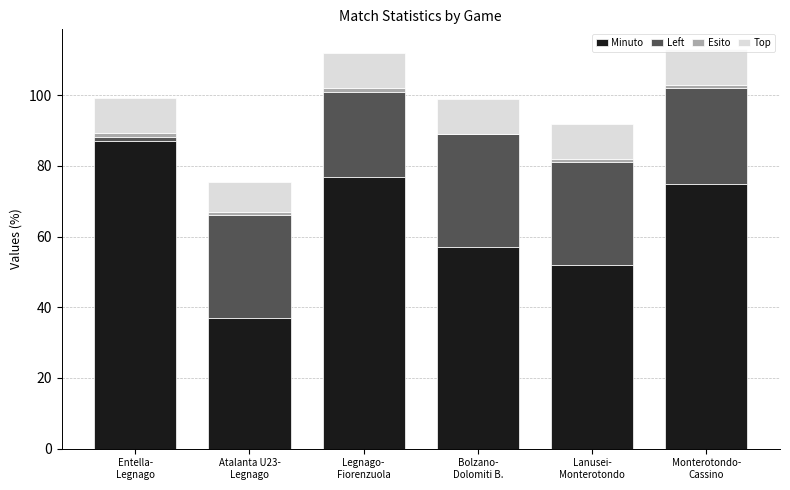

What is the maximum value for Minuto?

87.0